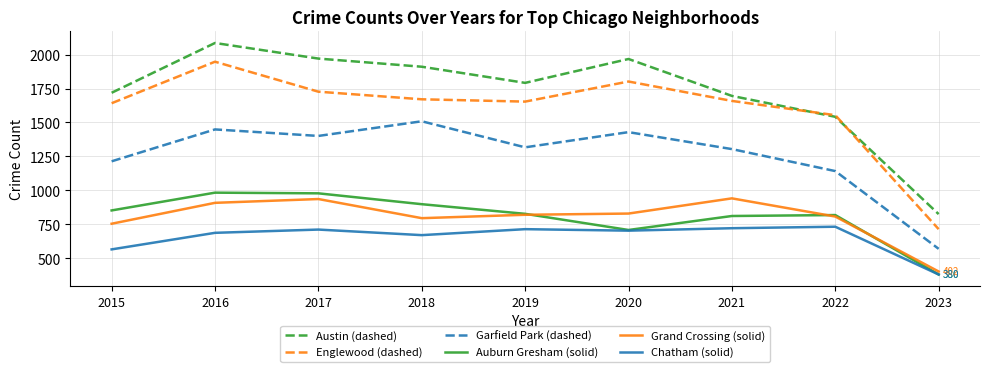

Where is the first local minimum for Austin (dashed)?

2019